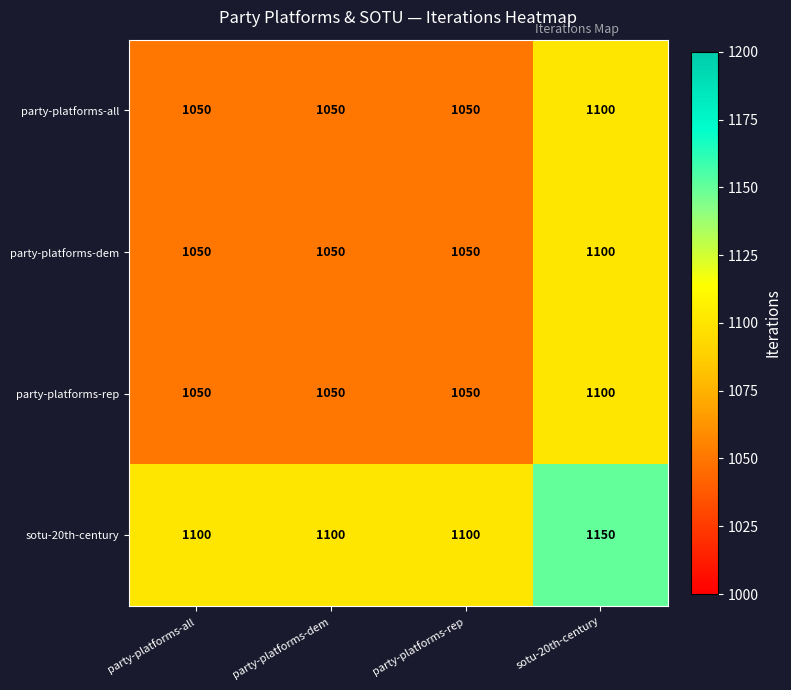

What is the sum of the party-platforms-rep values at sotu-20th-century and party-platforms-all?

2150